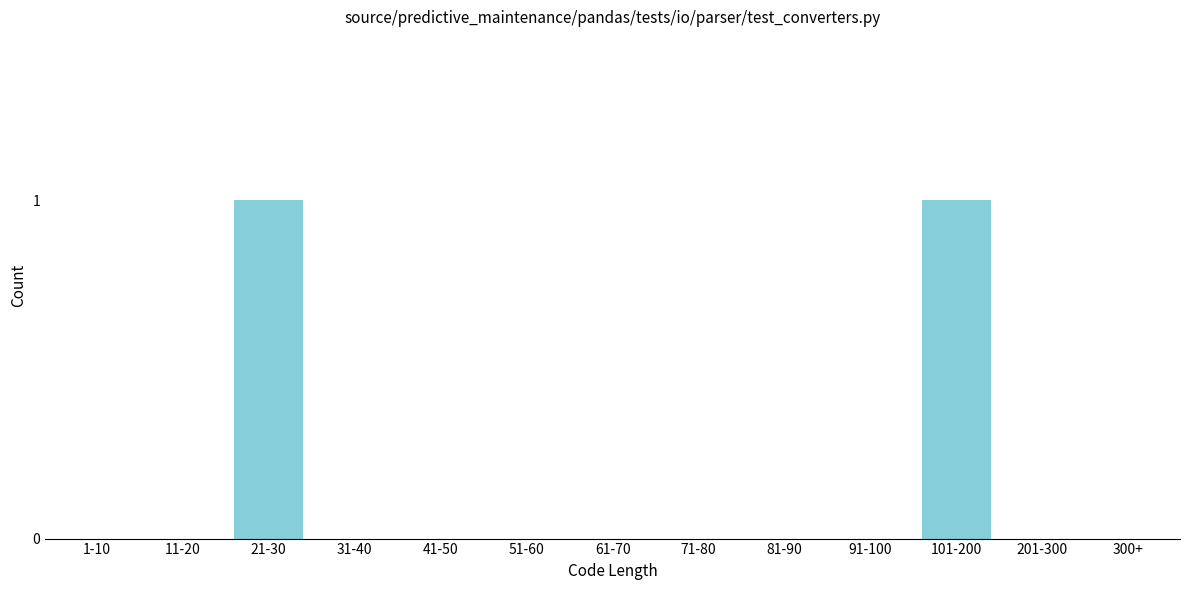

Reading left to right, transcribe all the data shown in this chart.

1-10=0	11-20=0	21-30=1	31-40=0	41-50=0	51-60=0	61-70=0	71-80=0	81-90=0	91-100=0	101-200=1	201-300=0	300+=0